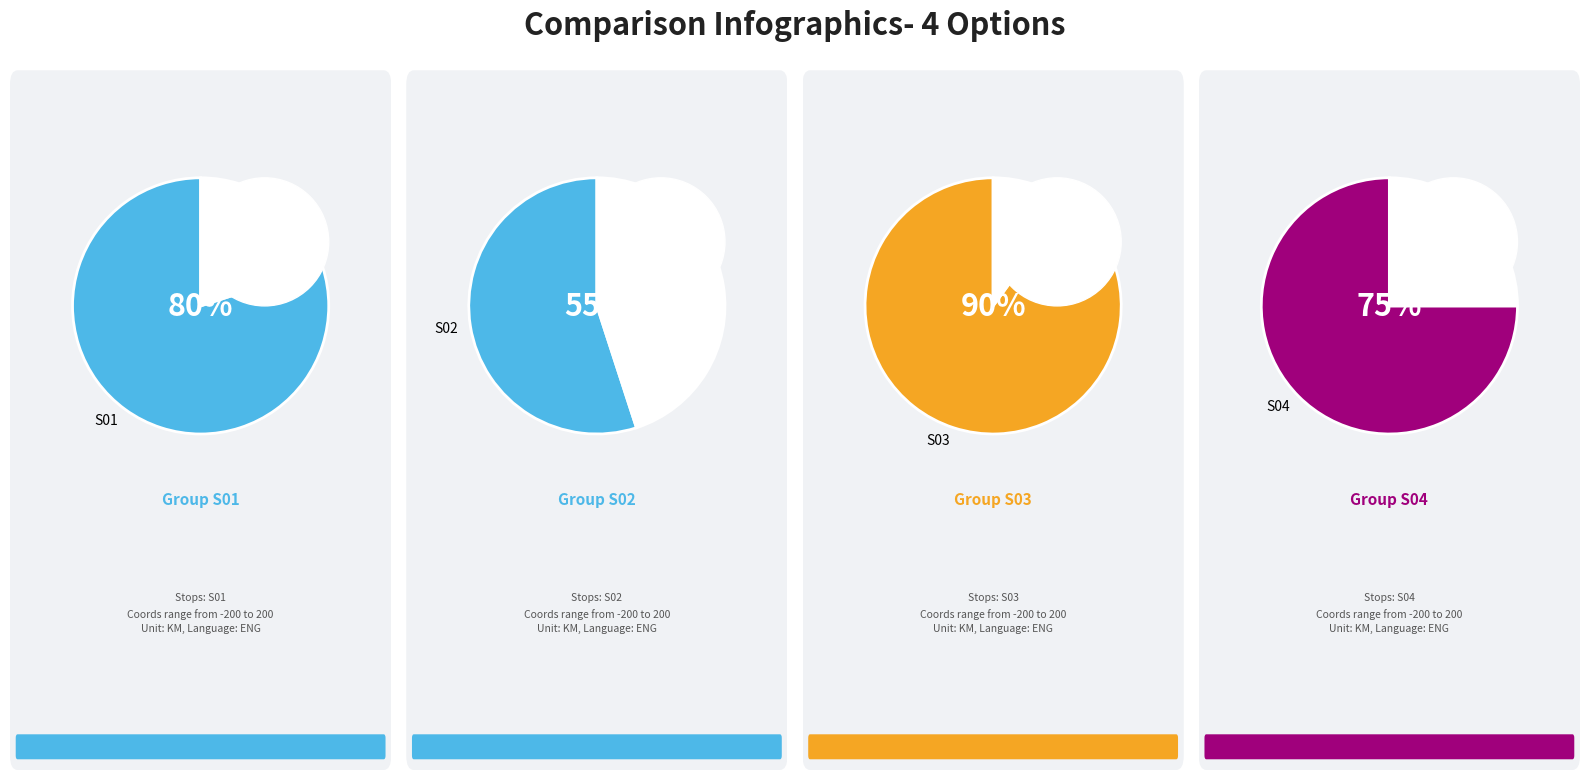

The S01-01 slice represents 20% of the pie. True or false?

True